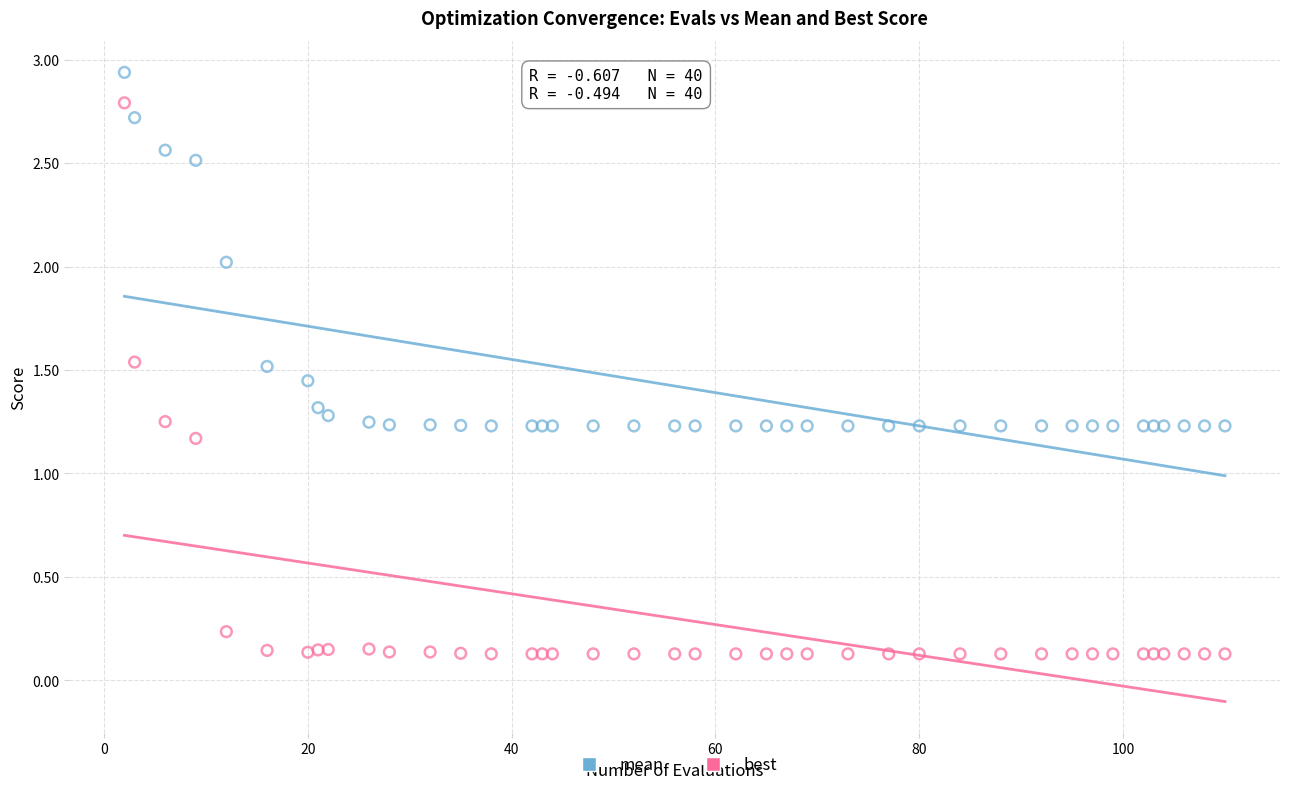

Which series contains the highest Y value?

mean